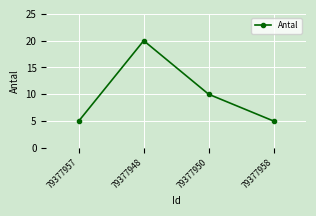

At which label is the value closest to 12?

79377950